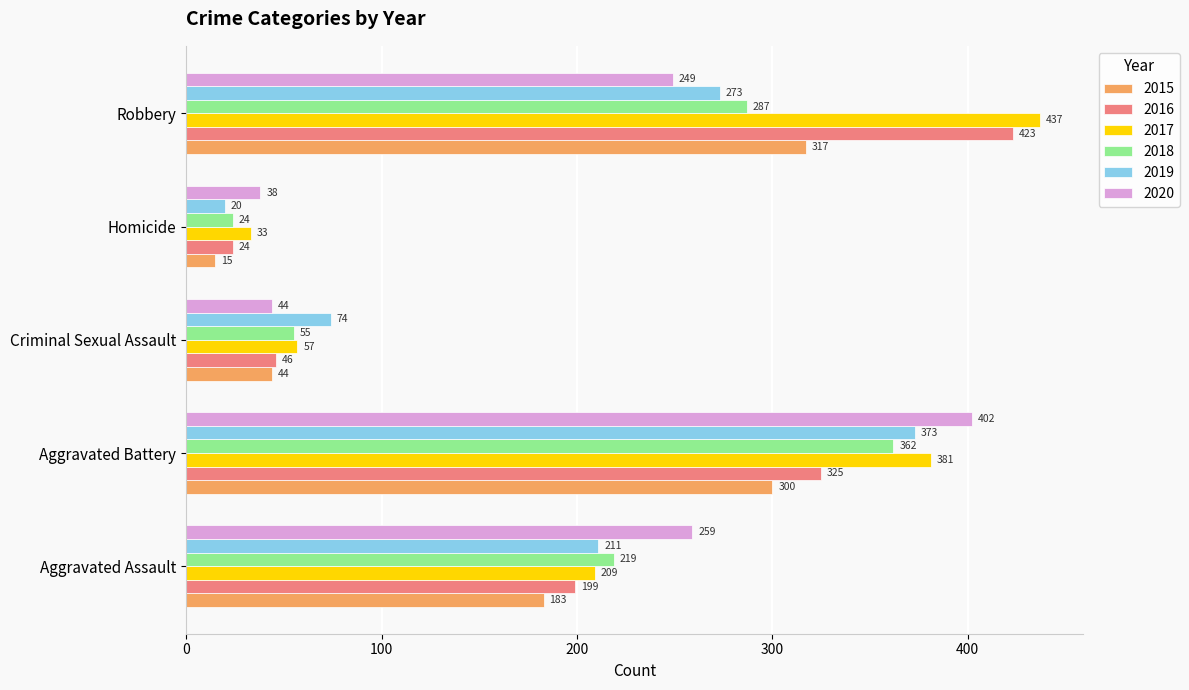

True or false: 2016 has a value of 46 at Criminal Sexual Assault.

True